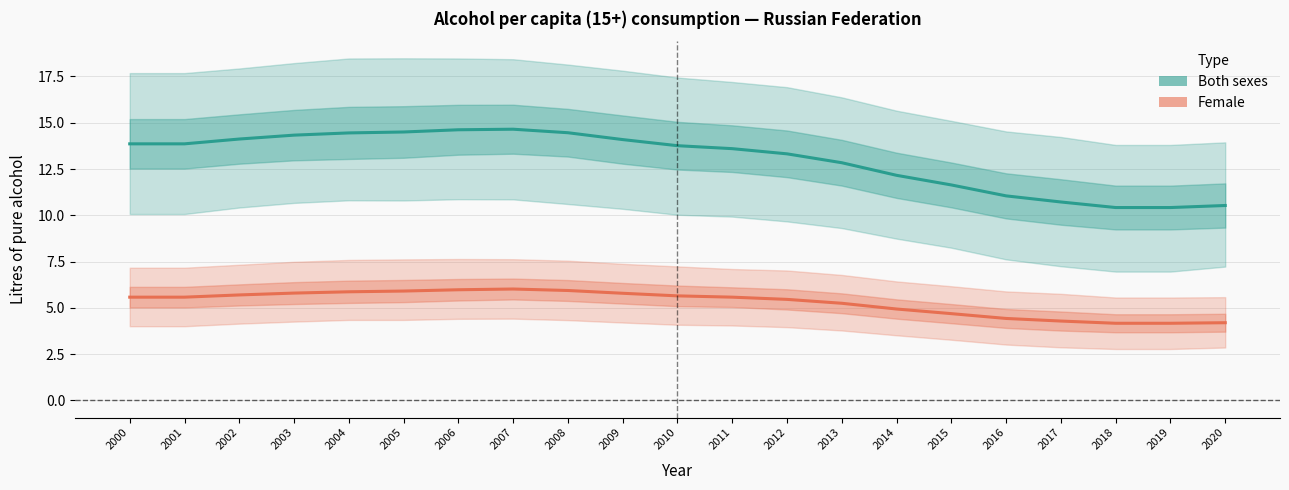

What is the value of the Both sexes (Estimate) point at the 12th from the left?

13.6